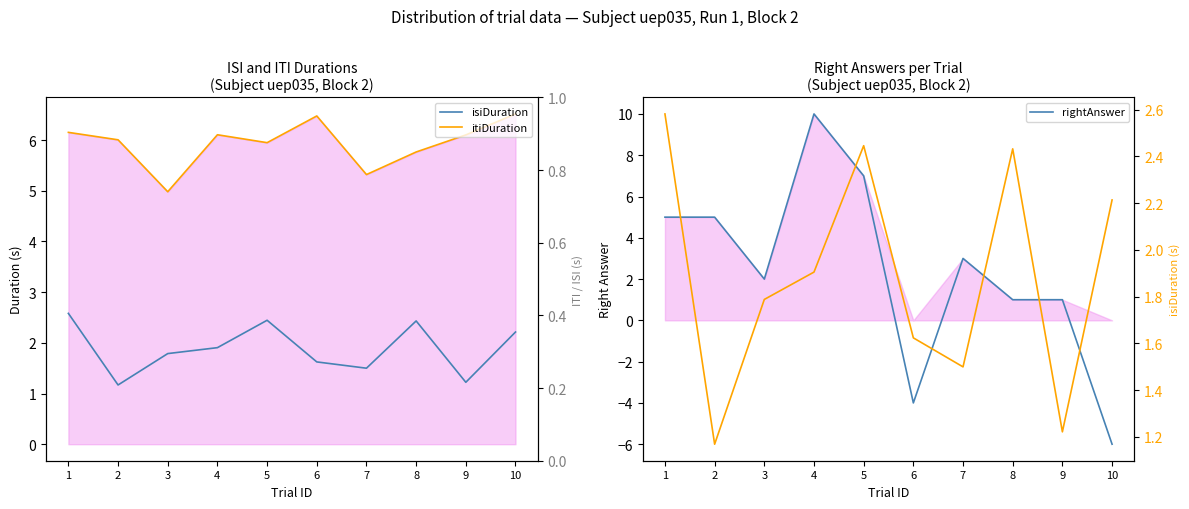

Reading right to left, what are all the values shown in this chart?

isiDuration: 2.2	1.2	2.4	1.5	1.6	2.4	1.9	1.8	1.2	2.6
itiDuration: 6.5	6.1	5.8	5.3	6.5	5.9	6.1	5.0	6.0	6.2
rightAnswer: -6.0	1.0	1.0	3.0	-4.0	7.0	10.0	2.0	5.0	5.0
isiDuration (right axis): 2.2	1.2	2.4	1.5	1.6	2.4	1.9	1.8	1.2	2.6